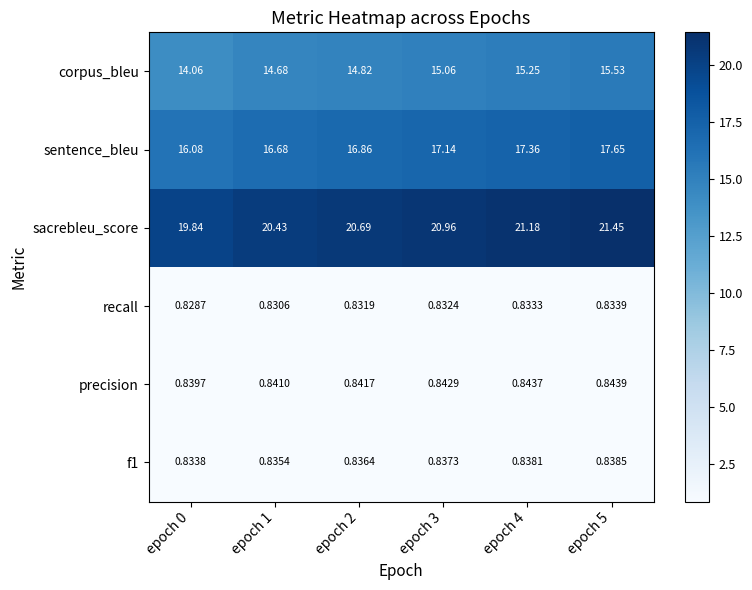

Rank the series at epoch 0 from highest to lowest value.

sacrebleu_score, sentence_bleu, corpus_bleu, precision, f1, recall